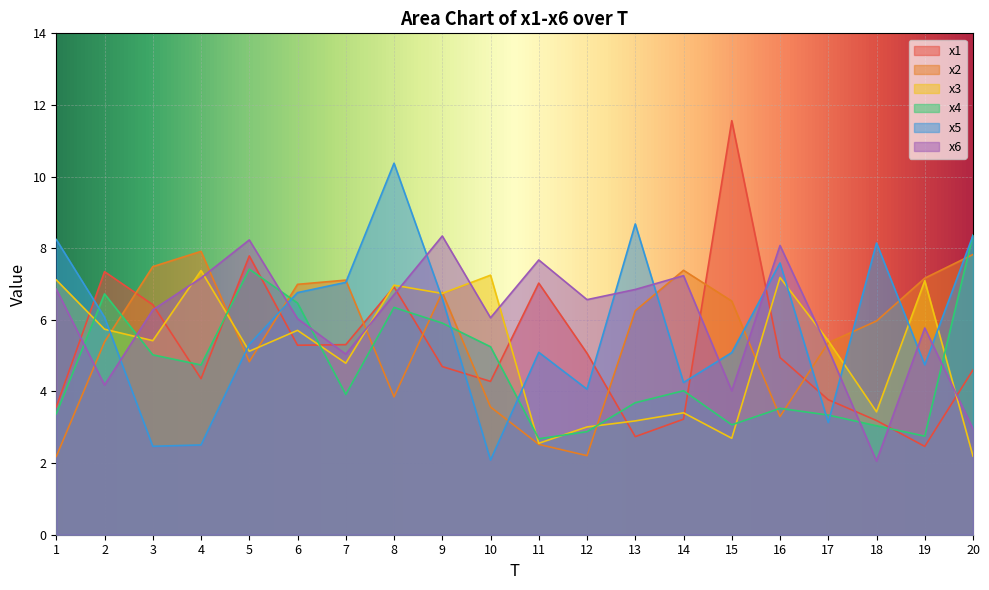

Which label corresponds to the largest value in the chart?

15